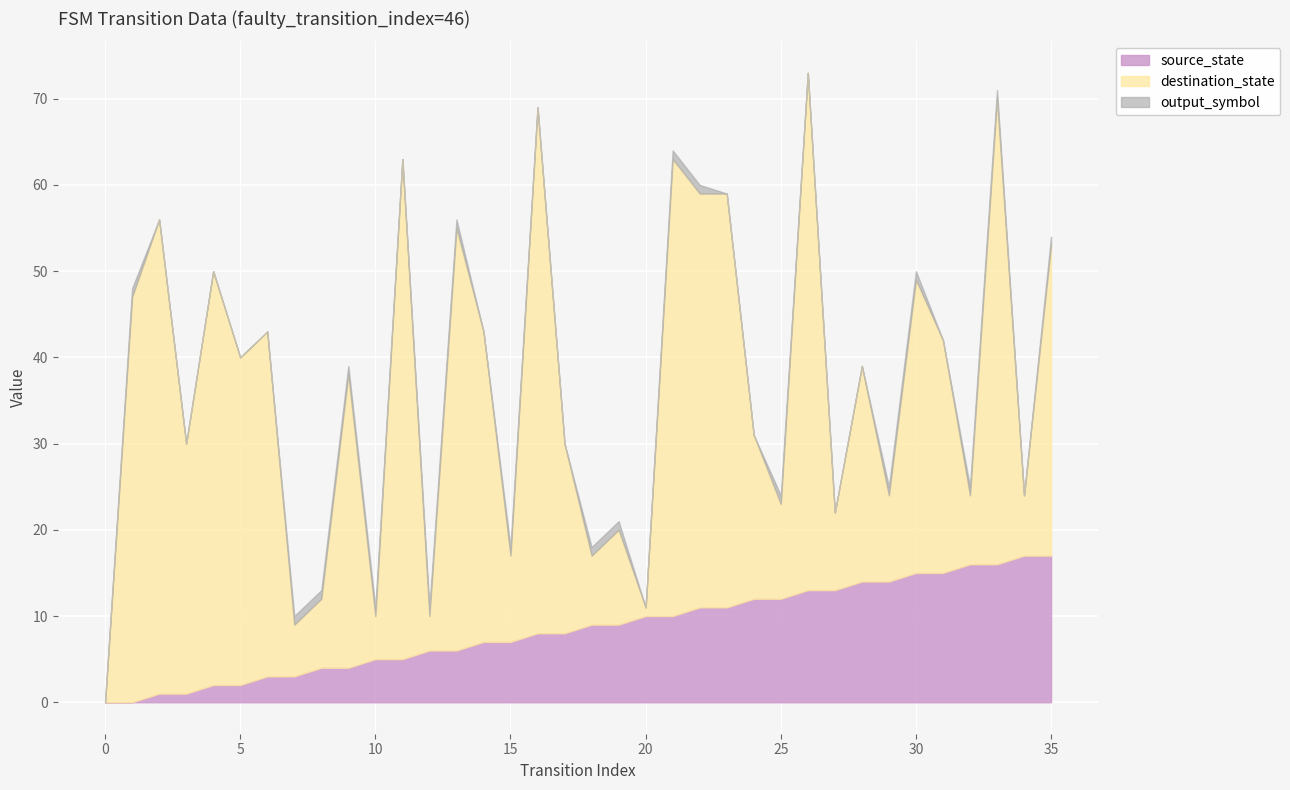

True or false: destination_state has more than 2 interior local peaks.

True